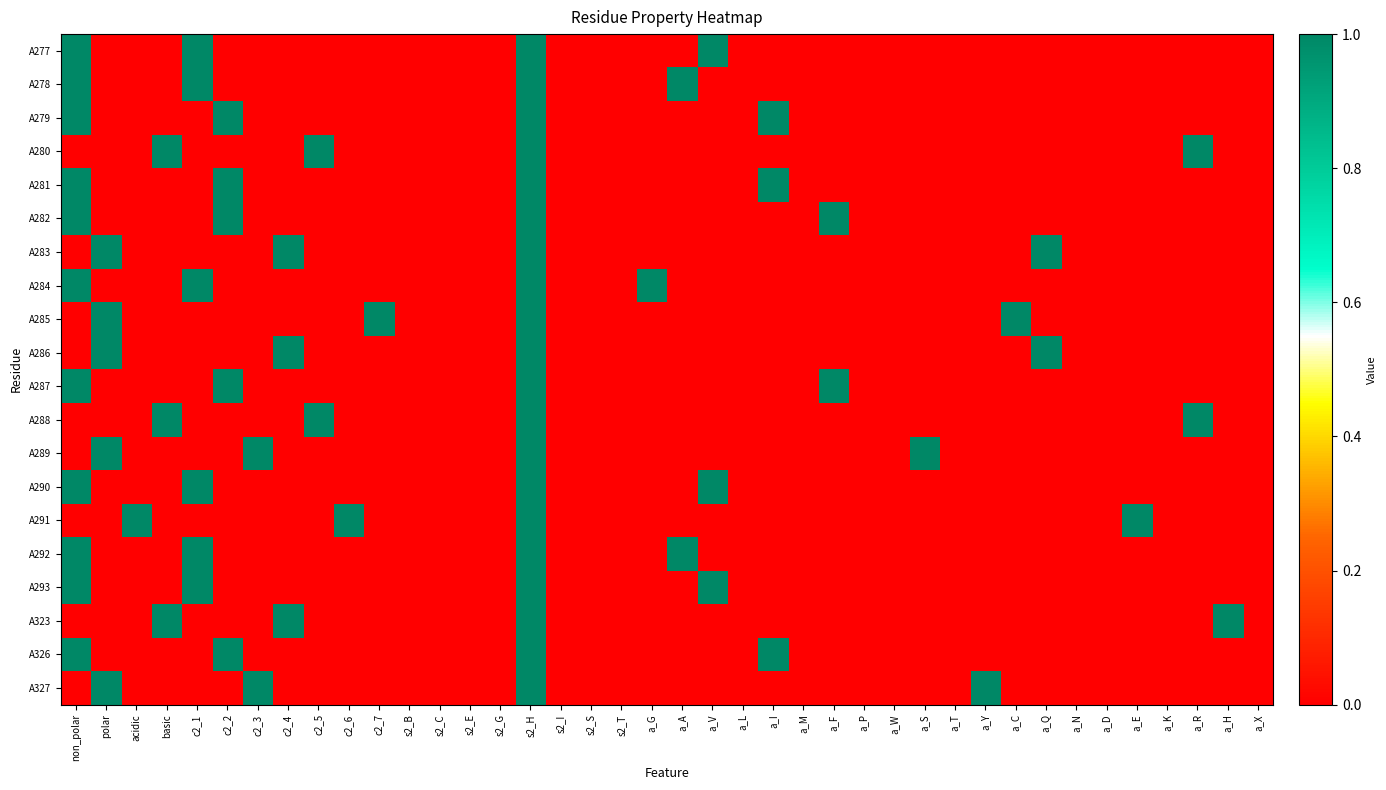

Reading left to right, extract all data points from this chart.

A277: non_polar=1	polar=0	acidic=0	basic=0	c2_1=1	c2_2=0	c2_3=0	c2_4=0	c2_5=0	c2_6=0	c2_7=0	s2_B=0	s2_C=0	s2_E=0	s2_G=0	s2_H=1	s2_I=0	s2_S=0	s2_T=0	a_G=0	a_A=0	a_V=1	a_L=0	a_I=0	a_M=0	a_F=0	a_P=0	a_W=0	a_S=0	a_T=0	a_Y=0	a_C=0	a_Q=0	a_N=0	a_D=0	a_E=0	a_K=0	a_R=0	a_H=0	a_X=0
A278: non_polar=1	polar=0	acidic=0	basic=0	c2_1=1	c2_2=0	c2_3=0	c2_4=0	c2_5=0	c2_6=0	c2_7=0	s2_B=0	s2_C=0	s2_E=0	s2_G=0	s2_H=1	s2_I=0	s2_S=0	s2_T=0	a_G=0	a_A=1	a_V=0	a_L=0	a_I=0	a_M=0	a_F=0	a_P=0	a_W=0	a_S=0	a_T=0	a_Y=0	a_C=0	a_Q=0	a_N=0	a_D=0	a_E=0	a_K=0	a_R=0	a_H=0	a_X=0
A279: non_polar=1	polar=0	acidic=0	basic=0	c2_1=0	c2_2=1	c2_3=0	c2_4=0	c2_5=0	c2_6=0	c2_7=0	s2_B=0	s2_C=0	s2_E=0	s2_G=0	s2_H=1	s2_I=0	s2_S=0	s2_T=0	a_G=0	a_A=0	a_V=0	a_L=0	a_I=1	a_M=0	a_F=0	a_P=0	a_W=0	a_S=0	a_T=0	a_Y=0	a_C=0	a_Q=0	a_N=0	a_D=0	a_E=0	a_K=0	a_R=0	a_H=0	a_X=0
A280: non_polar=0	polar=0	acidic=0	basic=1	c2_1=0	c2_2=0	c2_3=0	c2_4=0	c2_5=1	c2_6=0	c2_7=0	s2_B=0	s2_C=0	s2_E=0	s2_G=0	s2_H=1	s2_I=0	s2_S=0	s2_T=0	a_G=0	a_A=0	a_V=0	a_L=0	a_I=0	a_M=0	a_F=0	a_P=0	a_W=0	a_S=0	a_T=0	a_Y=0	a_C=0	a_Q=0	a_N=0	a_D=0	a_E=0	a_K=0	a_R=1	a_H=0	a_X=0
A281: non_polar=1	polar=0	acidic=0	basic=0	c2_1=0	c2_2=1	c2_3=0	c2_4=0	c2_5=0	c2_6=0	c2_7=0	s2_B=0	s2_C=0	s2_E=0	s2_G=0	s2_H=1	s2_I=0	s2_S=0	s2_T=0	a_G=0	a_A=0	a_V=0	a_L=0	a_I=1	a_M=0	a_F=0	a_P=0	a_W=0	a_S=0	a_T=0	a_Y=0	a_C=0	a_Q=0	a_N=0	a_D=0	a_E=0	a_K=0	a_R=0	a_H=0	a_X=0
A282: non_polar=1	polar=0	acidic=0	basic=0	c2_1=0	c2_2=1	c2_3=0	c2_4=0	c2_5=0	c2_6=0	c2_7=0	s2_B=0	s2_C=0	s2_E=0	s2_G=0	s2_H=1	s2_I=0	s2_S=0	s2_T=0	a_G=0	a_A=0	a_V=0	a_L=0	a_I=0	a_M=0	a_F=1	a_P=0	a_W=0	a_S=0	a_T=0	a_Y=0	a_C=0	a_Q=0	a_N=0	a_D=0	a_E=0	a_K=0	a_R=0	a_H=0	a_X=0
A283: non_polar=0	polar=1	acidic=0	basic=0	c2_1=0	c2_2=0	c2_3=0	c2_4=1	c2_5=0	c2_6=0	c2_7=0	s2_B=0	s2_C=0	s2_E=0	s2_G=0	s2_H=1	s2_I=0	s2_S=0	s2_T=0	a_G=0	a_A=0	a_V=0	a_L=0	a_I=0	a_M=0	a_F=0	a_P=0	a_W=0	a_S=0	a_T=0	a_Y=0	a_C=0	a_Q=1	a_N=0	a_D=0	a_E=0	a_K=0	a_R=0	a_H=0	a_X=0
A284: non_polar=1	polar=0	acidic=0	basic=0	c2_1=1	c2_2=0	c2_3=0	c2_4=0	c2_5=0	c2_6=0	c2_7=0	s2_B=0	s2_C=0	s2_E=0	s2_G=0	s2_H=1	s2_I=0	s2_S=0	s2_T=0	a_G=1	a_A=0	a_V=0	a_L=0	a_I=0	a_M=0	a_F=0	a_P=0	a_W=0	a_S=0	a_T=0	a_Y=0	a_C=0	a_Q=0	a_N=0	a_D=0	a_E=0	a_K=0	a_R=0	a_H=0	a_X=0
A285: non_polar=0	polar=1	acidic=0	basic=0	c2_1=0	c2_2=0	c2_3=0	c2_4=0	c2_5=0	c2_6=0	c2_7=1	s2_B=0	s2_C=0	s2_E=0	s2_G=0	s2_H=1	s2_I=0	s2_S=0	s2_T=0	a_G=0	a_A=0	a_V=0	a_L=0	a_I=0	a_M=0	a_F=0	a_P=0	a_W=0	a_S=0	a_T=0	a_Y=0	a_C=1	a_Q=0	a_N=0	a_D=0	a_E=0	a_K=0	a_R=0	a_H=0	a_X=0
A286: non_polar=0	polar=1	acidic=0	basic=0	c2_1=0	c2_2=0	c2_3=0	c2_4=1	c2_5=0	c2_6=0	c2_7=0	s2_B=0	s2_C=0	s2_E=0	s2_G=0	s2_H=1	s2_I=0	s2_S=0	s2_T=0	a_G=0	a_A=0	a_V=0	a_L=0	a_I=0	a_M=0	a_F=0	a_P=0	a_W=0	a_S=0	a_T=0	a_Y=0	a_C=0	a_Q=1	a_N=0	a_D=0	a_E=0	a_K=0	a_R=0	a_H=0	a_X=0
A287: non_polar=1	polar=0	acidic=0	basic=0	c2_1=0	c2_2=1	c2_3=0	c2_4=0	c2_5=0	c2_6=0	c2_7=0	s2_B=0	s2_C=0	s2_E=0	s2_G=0	s2_H=1	s2_I=0	s2_S=0	s2_T=0	a_G=0	a_A=0	a_V=0	a_L=0	a_I=0	a_M=0	a_F=1	a_P=0	a_W=0	a_S=0	a_T=0	a_Y=0	a_C=0	a_Q=0	a_N=0	a_D=0	a_E=0	a_K=0	a_R=0	a_H=0	a_X=0
A288: non_polar=0	polar=0	acidic=0	basic=1	c2_1=0	c2_2=0	c2_3=0	c2_4=0	c2_5=1	c2_6=0	c2_7=0	s2_B=0	s2_C=0	s2_E=0	s2_G=0	s2_H=1	s2_I=0	s2_S=0	s2_T=0	a_G=0	a_A=0	a_V=0	a_L=0	a_I=0	a_M=0	a_F=0	a_P=0	a_W=0	a_S=0	a_T=0	a_Y=0	a_C=0	a_Q=0	a_N=0	a_D=0	a_E=0	a_K=0	a_R=1	a_H=0	a_X=0
A289: non_polar=0	polar=1	acidic=0	basic=0	c2_1=0	c2_2=0	c2_3=1	c2_4=0	c2_5=0	c2_6=0	c2_7=0	s2_B=0	s2_C=0	s2_E=0	s2_G=0	s2_H=1	s2_I=0	s2_S=0	s2_T=0	a_G=0	a_A=0	a_V=0	a_L=0	a_I=0	a_M=0	a_F=0	a_P=0	a_W=0	a_S=1	a_T=0	a_Y=0	a_C=0	a_Q=0	a_N=0	a_D=0	a_E=0	a_K=0	a_R=0	a_H=0	a_X=0
A290: non_polar=1	polar=0	acidic=0	basic=0	c2_1=1	c2_2=0	c2_3=0	c2_4=0	c2_5=0	c2_6=0	c2_7=0	s2_B=0	s2_C=0	s2_E=0	s2_G=0	s2_H=1	s2_I=0	s2_S=0	s2_T=0	a_G=0	a_A=0	a_V=1	a_L=0	a_I=0	a_M=0	a_F=0	a_P=0	a_W=0	a_S=0	a_T=0	a_Y=0	a_C=0	a_Q=0	a_N=0	a_D=0	a_E=0	a_K=0	a_R=0	a_H=0	a_X=0
A291: non_polar=0	polar=0	acidic=1	basic=0	c2_1=0	c2_2=0	c2_3=0	c2_4=0	c2_5=0	c2_6=1	c2_7=0	s2_B=0	s2_C=0	s2_E=0	s2_G=0	s2_H=1	s2_I=0	s2_S=0	s2_T=0	a_G=0	a_A=0	a_V=0	a_L=0	a_I=0	a_M=0	a_F=0	a_P=0	a_W=0	a_S=0	a_T=0	a_Y=0	a_C=0	a_Q=0	a_N=0	a_D=0	a_E=1	a_K=0	a_R=0	a_H=0	a_X=0
A292: non_polar=1	polar=0	acidic=0	basic=0	c2_1=1	c2_2=0	c2_3=0	c2_4=0	c2_5=0	c2_6=0	c2_7=0	s2_B=0	s2_C=0	s2_E=0	s2_G=0	s2_H=1	s2_I=0	s2_S=0	s2_T=0	a_G=0	a_A=1	a_V=0	a_L=0	a_I=0	a_M=0	a_F=0	a_P=0	a_W=0	a_S=0	a_T=0	a_Y=0	a_C=0	a_Q=0	a_N=0	a_D=0	a_E=0	a_K=0	a_R=0	a_H=0	a_X=0
A293: non_polar=1	polar=0	acidic=0	basic=0	c2_1=1	c2_2=0	c2_3=0	c2_4=0	c2_5=0	c2_6=0	c2_7=0	s2_B=0	s2_C=0	s2_E=0	s2_G=0	s2_H=1	s2_I=0	s2_S=0	s2_T=0	a_G=0	a_A=0	a_V=1	a_L=0	a_I=0	a_M=0	a_F=0	a_P=0	a_W=0	a_S=0	a_T=0	a_Y=0	a_C=0	a_Q=0	a_N=0	a_D=0	a_E=0	a_K=0	a_R=0	a_H=0	a_X=0
A323: non_polar=0	polar=0	acidic=0	basic=1	c2_1=0	c2_2=0	c2_3=0	c2_4=1	c2_5=0	c2_6=0	c2_7=0	s2_B=0	s2_C=0	s2_E=0	s2_G=0	s2_H=1	s2_I=0	s2_S=0	s2_T=0	a_G=0	a_A=0	a_V=0	a_L=0	a_I=0	a_M=0	a_F=0	a_P=0	a_W=0	a_S=0	a_T=0	a_Y=0	a_C=0	a_Q=0	a_N=0	a_D=0	a_E=0	a_K=0	a_R=0	a_H=1	a_X=0
A326: non_polar=1	polar=0	acidic=0	basic=0	c2_1=0	c2_2=1	c2_3=0	c2_4=0	c2_5=0	c2_6=0	c2_7=0	s2_B=0	s2_C=0	s2_E=0	s2_G=0	s2_H=1	s2_I=0	s2_S=0	s2_T=0	a_G=0	a_A=0	a_V=0	a_L=0	a_I=1	a_M=0	a_F=0	a_P=0	a_W=0	a_S=0	a_T=0	a_Y=0	a_C=0	a_Q=0	a_N=0	a_D=0	a_E=0	a_K=0	a_R=0	a_H=0	a_X=0
A327: non_polar=0	polar=1	acidic=0	basic=0	c2_1=0	c2_2=0	c2_3=1	c2_4=0	c2_5=0	c2_6=0	c2_7=0	s2_B=0	s2_C=0	s2_E=0	s2_G=0	s2_H=1	s2_I=0	s2_S=0	s2_T=0	a_G=0	a_A=0	a_V=0	a_L=0	a_I=0	a_M=0	a_F=0	a_P=0	a_W=0	a_S=0	a_T=0	a_Y=1	a_C=0	a_Q=0	a_N=0	a_D=0	a_E=0	a_K=0	a_R=0	a_H=0	a_X=0